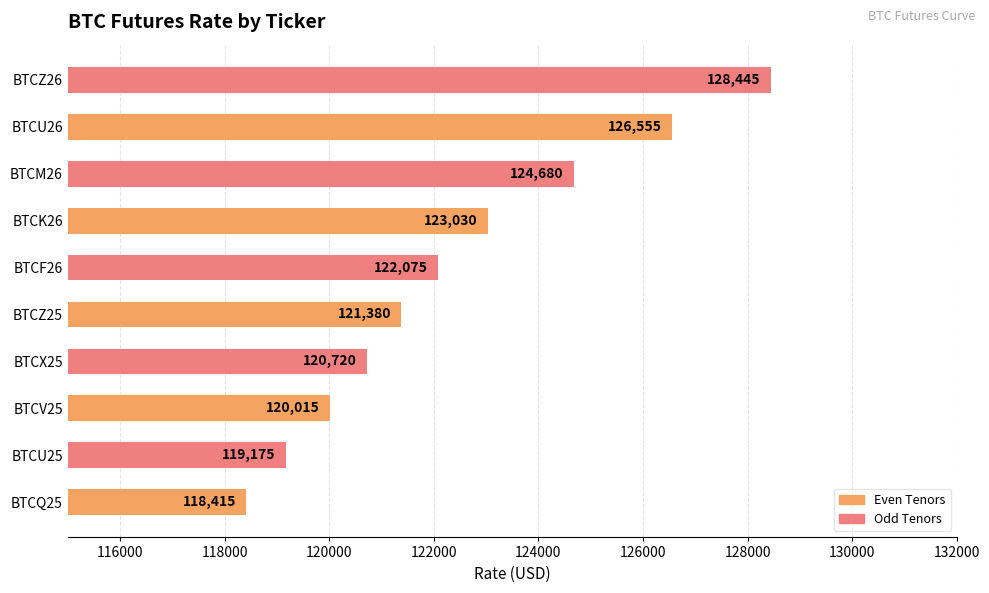

Where is the data nearest to the value 123430?

BTCK26